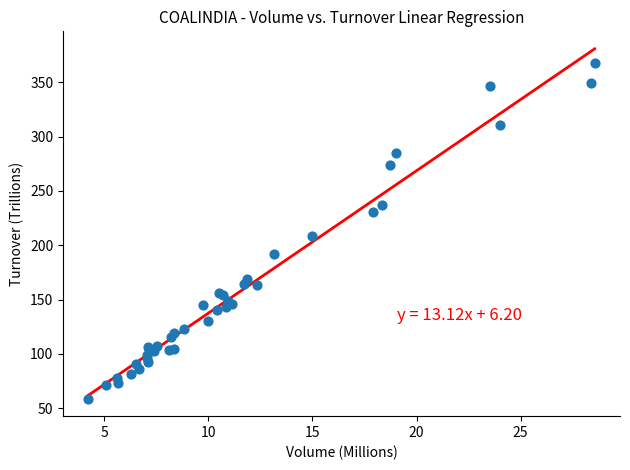

What Y value in the scatter plot is closest to 213?

208.6